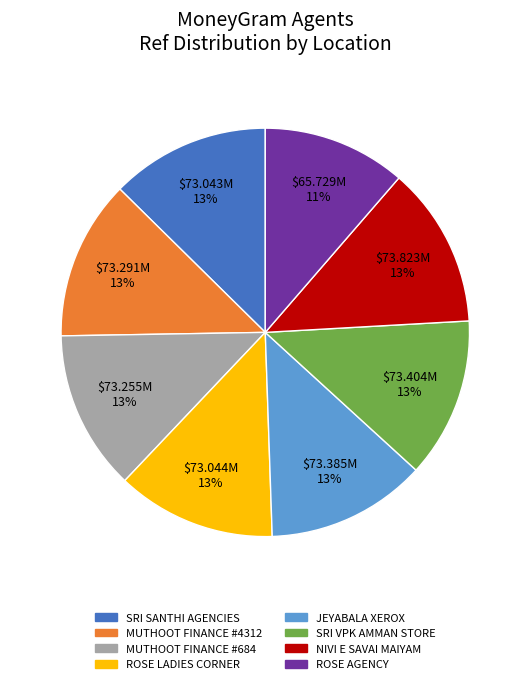

True or false: ROSE AGENCY accounts for 11% of the total.

True